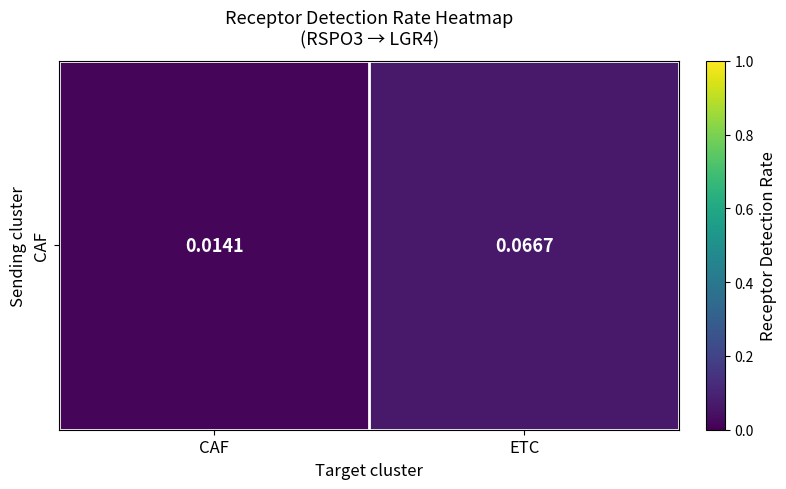

List the labels in order of value, largest first.

ETC, CAF